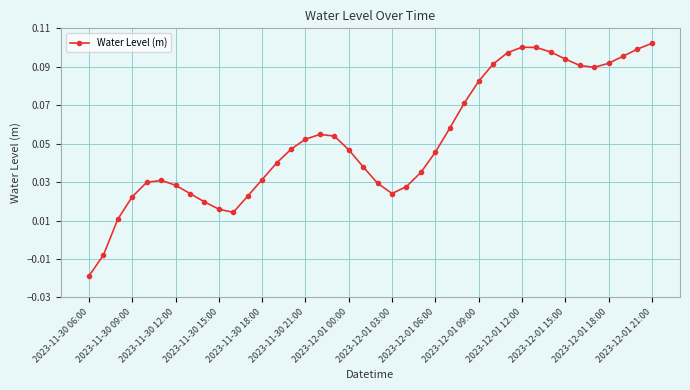

What is the sum of all values?

2.1